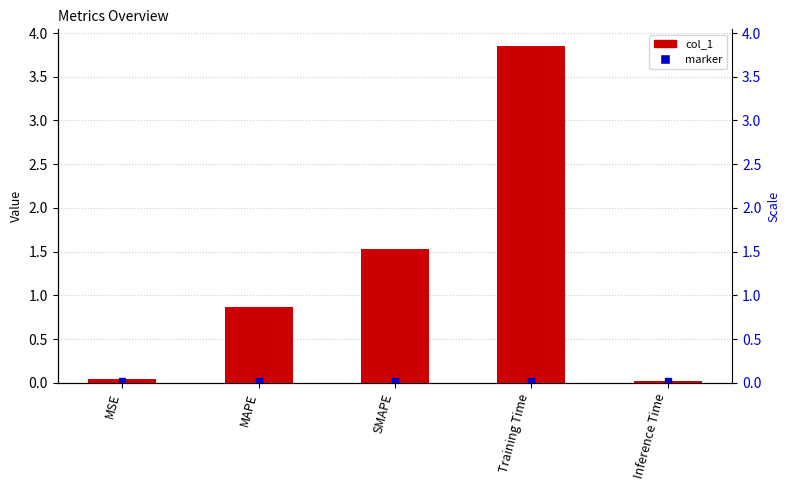

True or false: the data shows 0.1 at MSE.

False